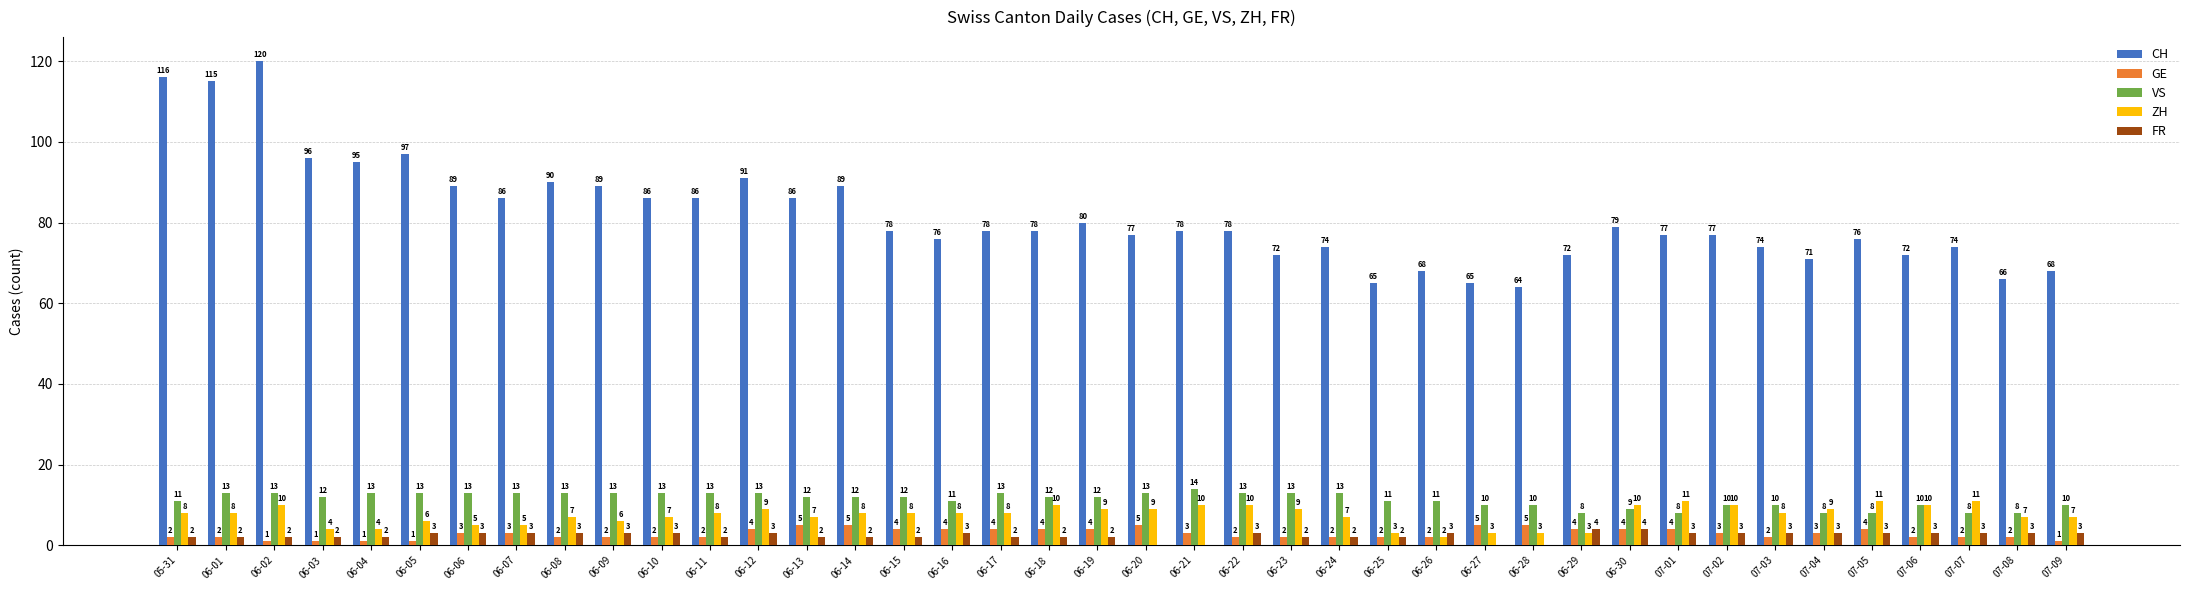

At which category is the sum across all series the highest?

06-02